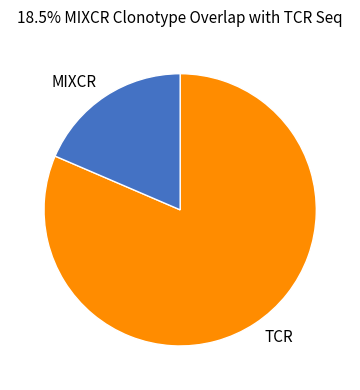

What is the largest slice in the pie chart?

TCR